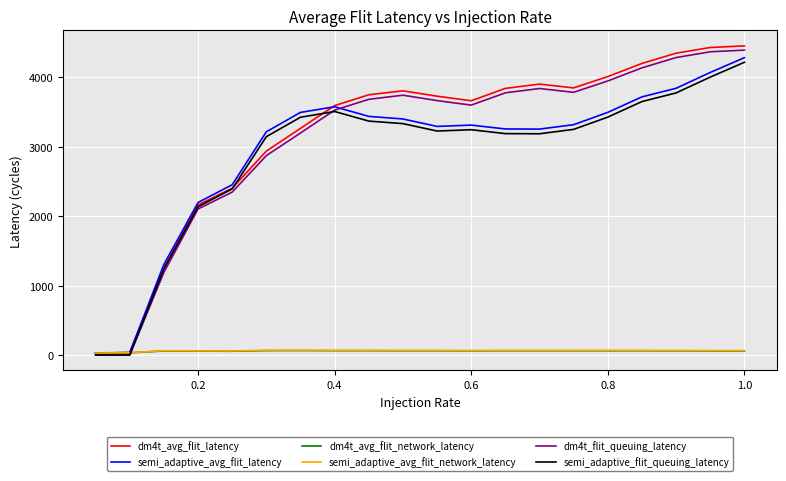

Which series has the widest spread of values?

dm4t_avg_flit_latency